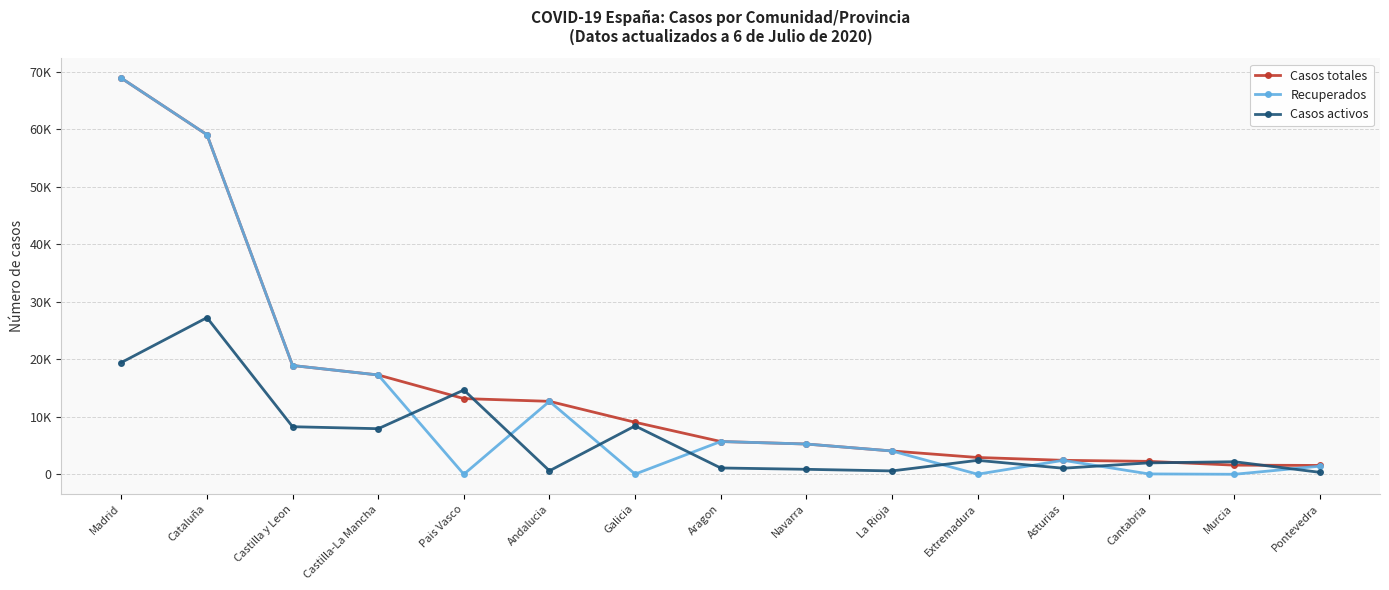

What are all the series names shown in the legend?

Casos totales, Recuperados, Casos activos